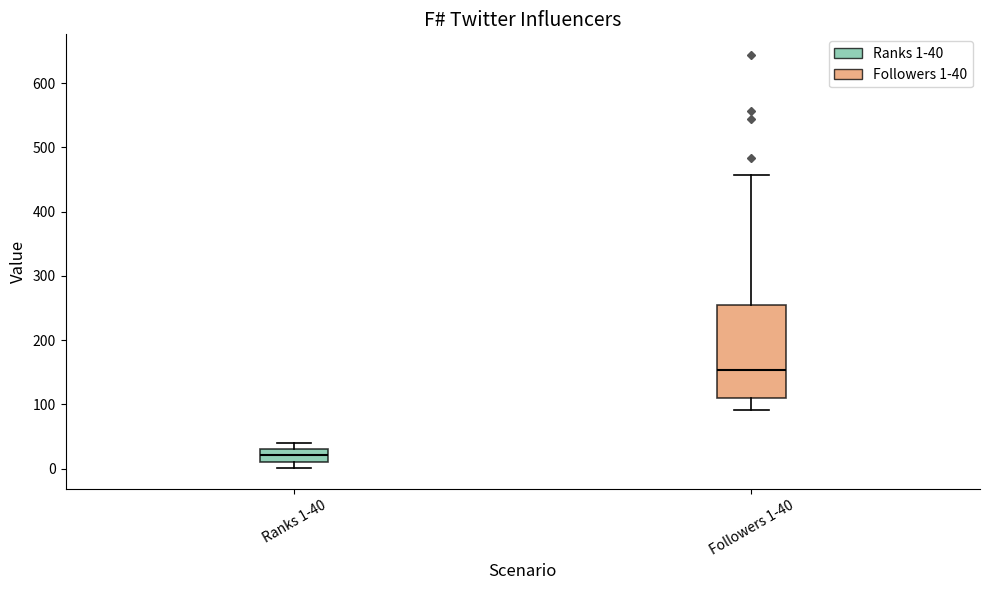

Which box is the tallest, from its lower edge to its upper edge?

Followers 1-40